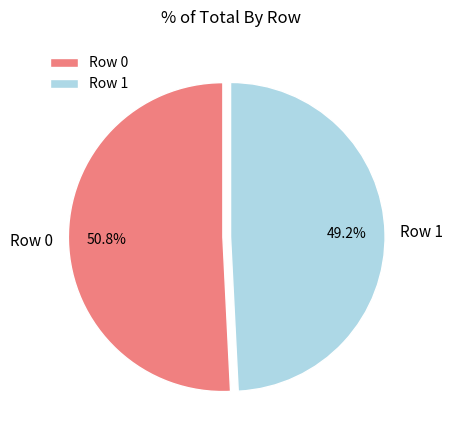

To the nearest percent, what portion does Row 0 represent?

51%